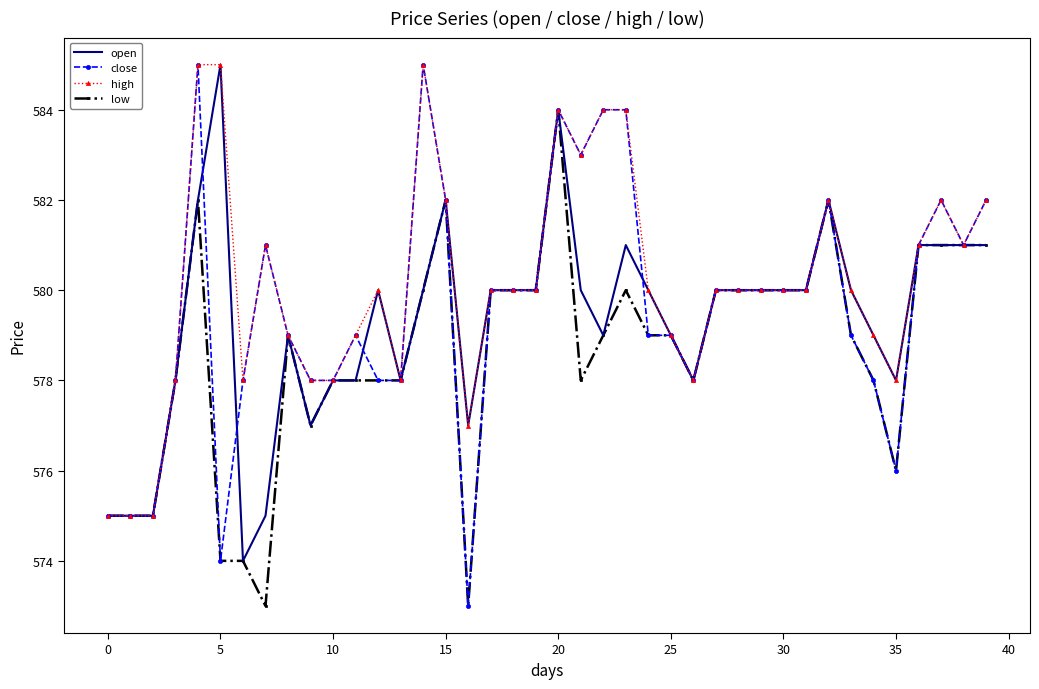

Which series has the largest total across all categories?

high